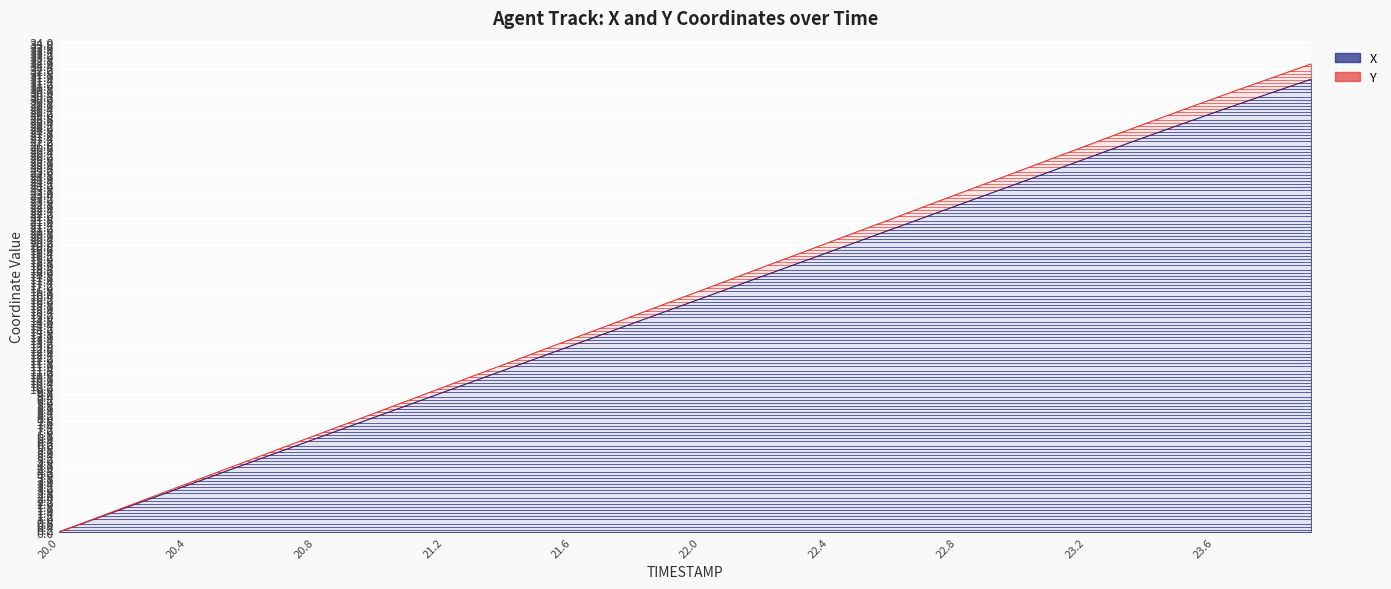

What position from the left is 20.8?

9